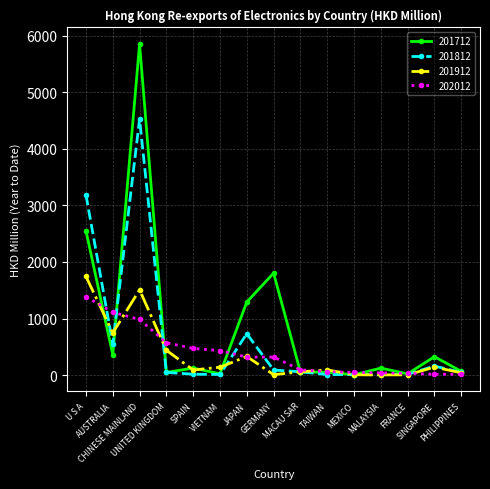

The value of 201712 at MACAU SAR is 54.5. True or false?

True